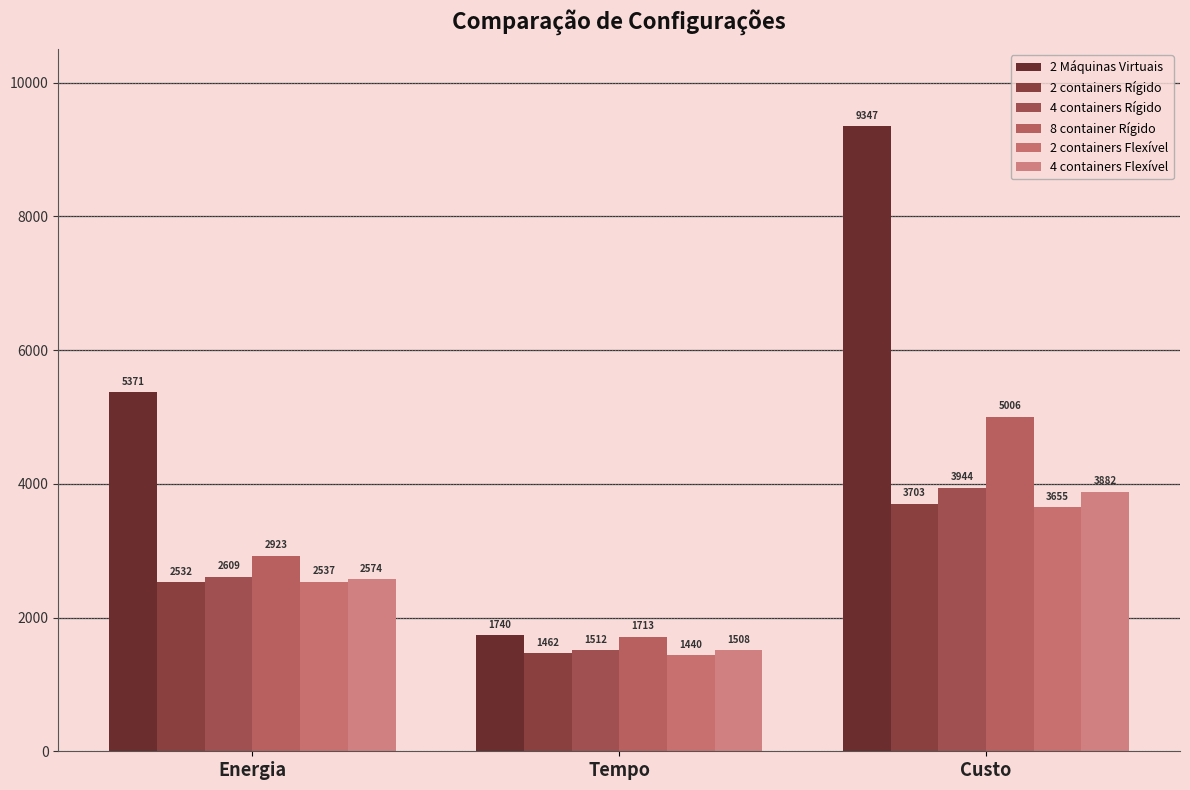

Reading right to left, list all the values displayed in this chart.

2 Máquinas Virtuais: Custo=9347.4	Tempo=1740.3	Energia=5371.0
2 containers Rígido: Custo=3702.9	Tempo=1462.3	Energia=2532.2
4 containers Rígido: Custo=3943.9	Tempo=1511.9	Energia=2608.6
8 container Rígido: Custo=5006.2	Tempo=1712.9	Energia=2922.7
2 containers Flexível: Custo=3654.7	Tempo=1440.3	Energia=2537.3
4 containers Flexível: Custo=3881.9	Tempo=1508.3	Energia=2573.7